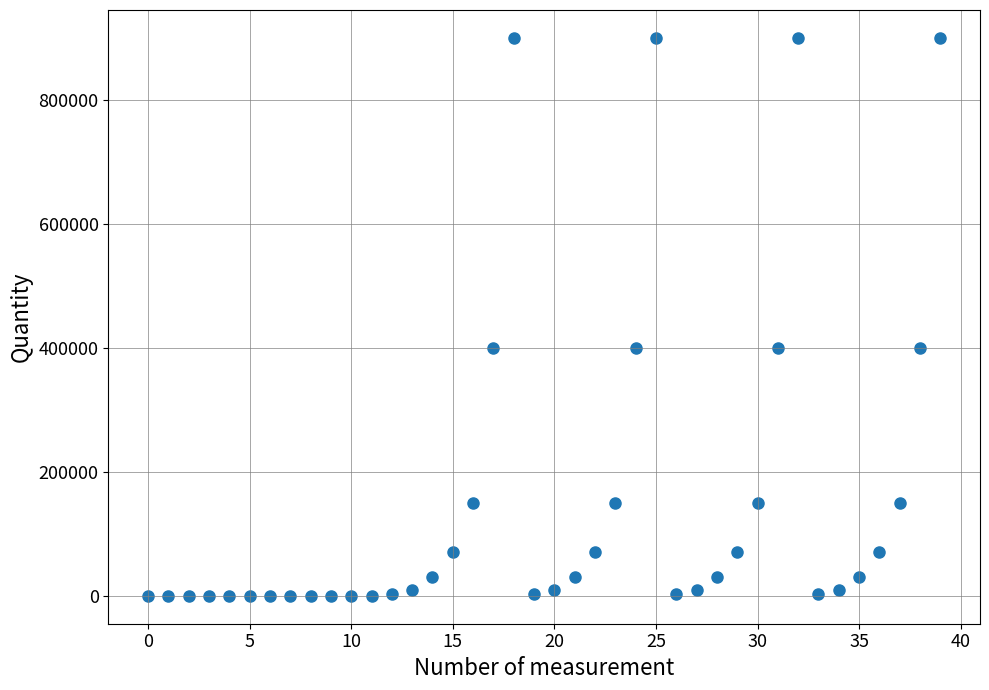

What is the range of Y values (max minus min)?

899999